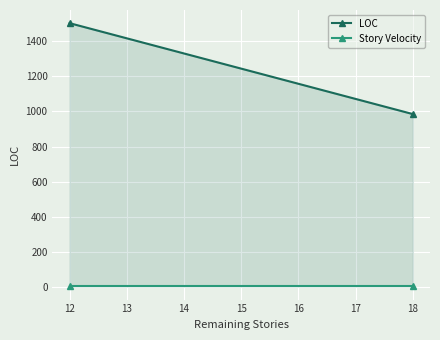

What is the maximum value for LOC?

1500